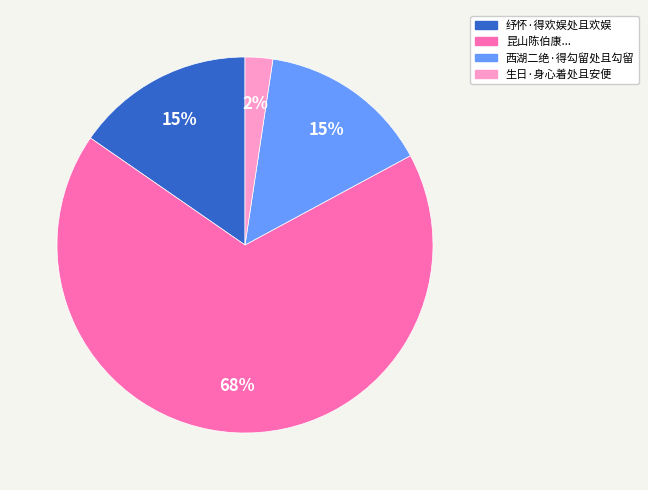

Is there a majority slice in this chart?

Yes